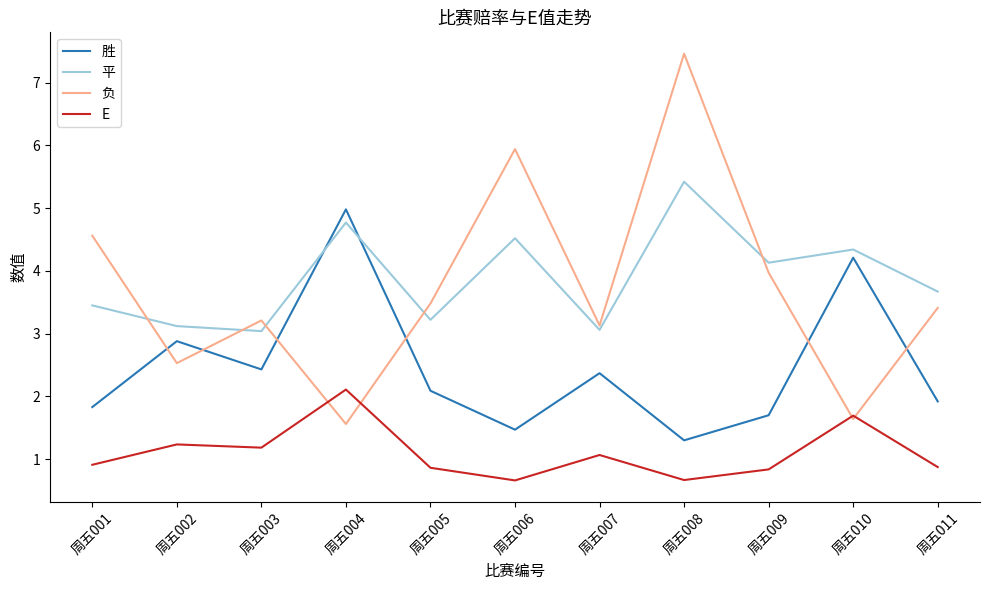

The E series shows 1.1 at 周五007. True or false?

True